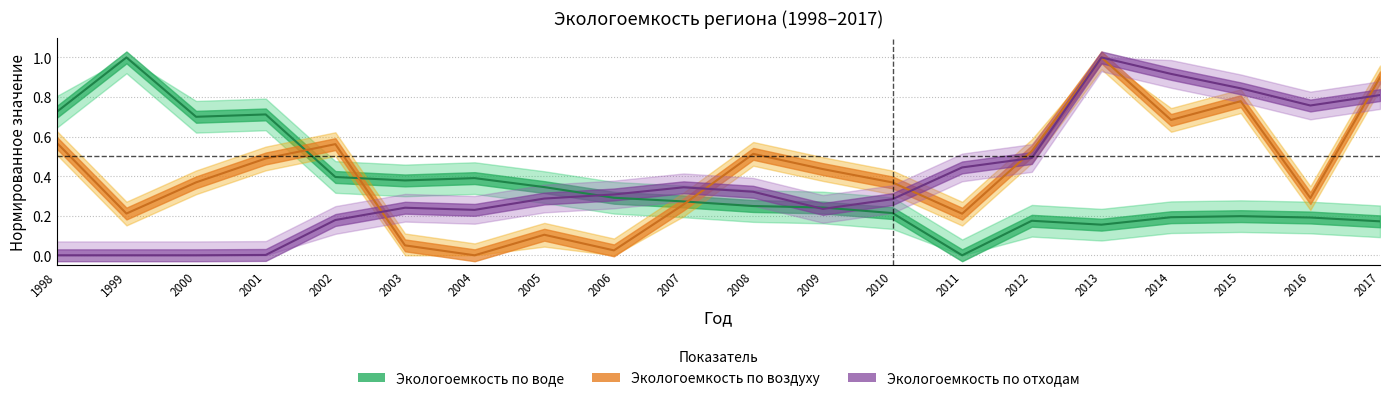

Reading left to right, extract all data points from this chart.

Экологоемкость по воде: 0.7	1.0	0.7	0.7	0.4	0.4	0.4	0.3	0.3	0.3	0.2	0.2	0.2	0.0	0.2	0.2	0.2	0.2	0.2	0.2
Экологоемкость по воздуху: 0.6	0.2	0.4	0.5	0.6	0.1	0.0	0.1	0.0	0.3	0.5	0.4	0.4	0.2	0.5	1.0	0.7	0.8	0.3	0.9
Экологоемкость по отходам: 0.0	0.0	0.0	0.0	0.2	0.2	0.2	0.3	0.3	0.3	0.3	0.2	0.3	0.4	0.5	1.0	0.9	0.8	0.8	0.8